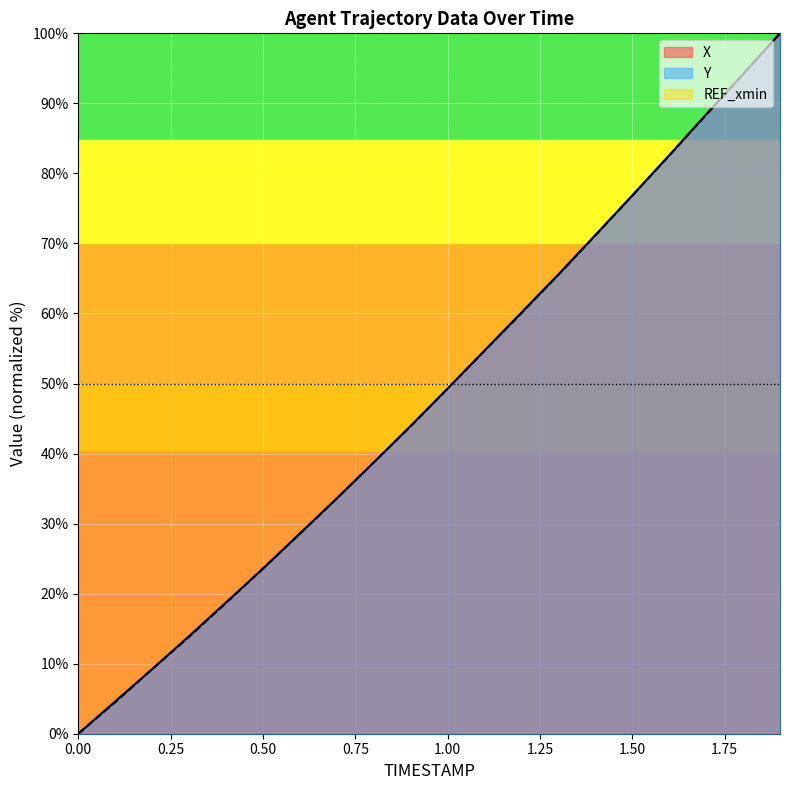

Reading left to right, transcribe all the data shown in this chart.

X: 0.0	4.6	9.2	13.9	18.7	23.6	28.6	33.6	38.7	44.0	49.3	54.7	60.1	65.6	71.2	76.8	82.6	88.4	94.2	100.0
Y: 0.0	4.5	9.2	13.8	18.7	23.6	28.5	33.6	38.7	43.9	49.3	54.7	60.0	65.5	71.1	76.8	82.5	88.4	94.2	100.0